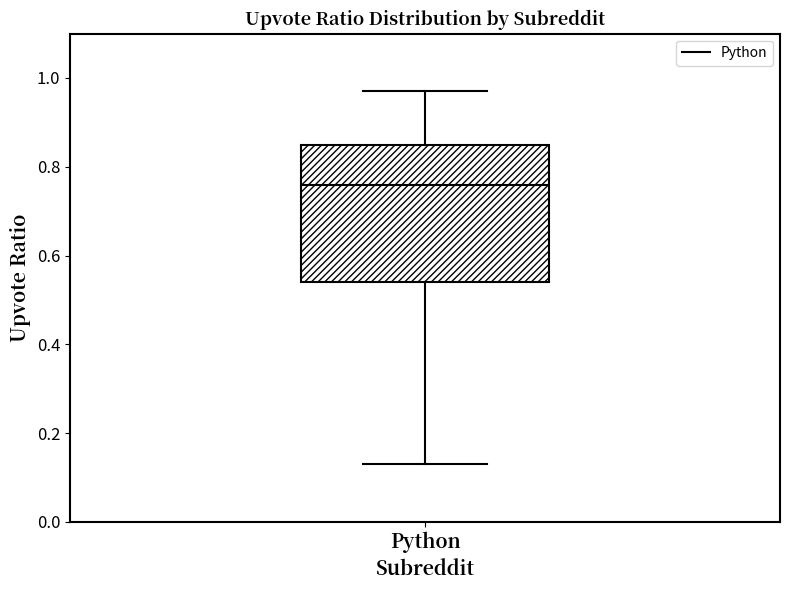

Transcribe this box plot: give where the median line is, the range the box spans, and where the two whiskers end, as read against the y-axis. The values are not printed on the chart, so give them approximately, as read against the axis.

median 0.76, box 0.54 to 0.86, whiskers 0.14 to 0.98